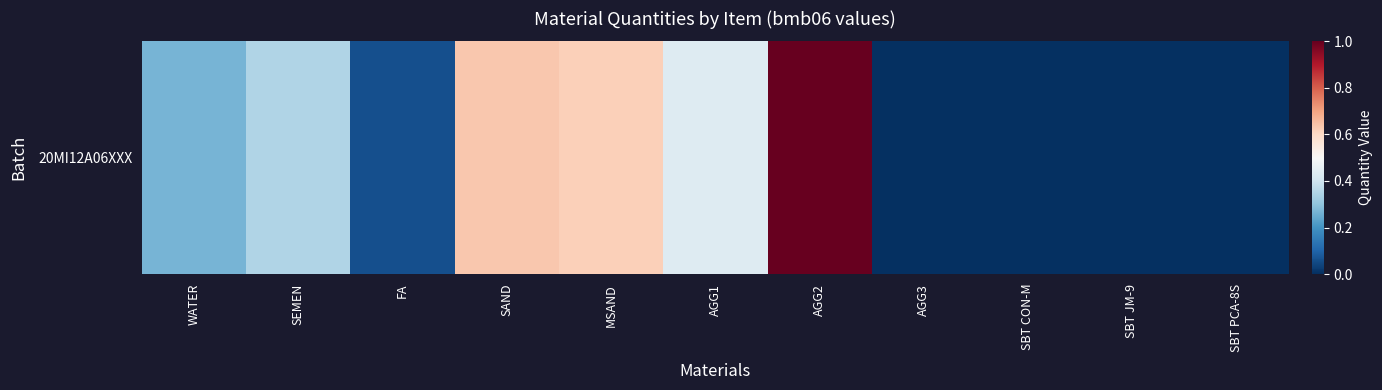

Which category has the lowest value across all series?

AGG3